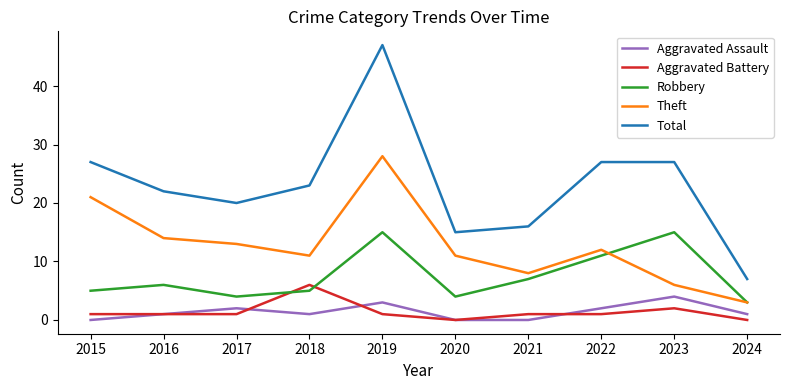

What are all the series names shown in the legend?

Aggravated Assault, Aggravated Battery, Robbery, Theft, Total